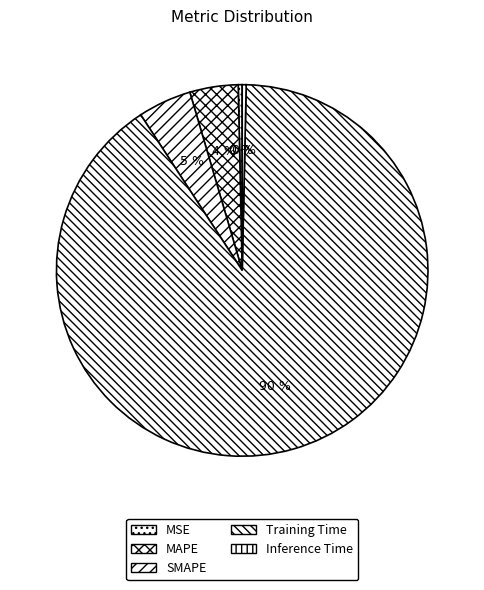

The SMAPE slice represents 5% of the pie. True or false?

True